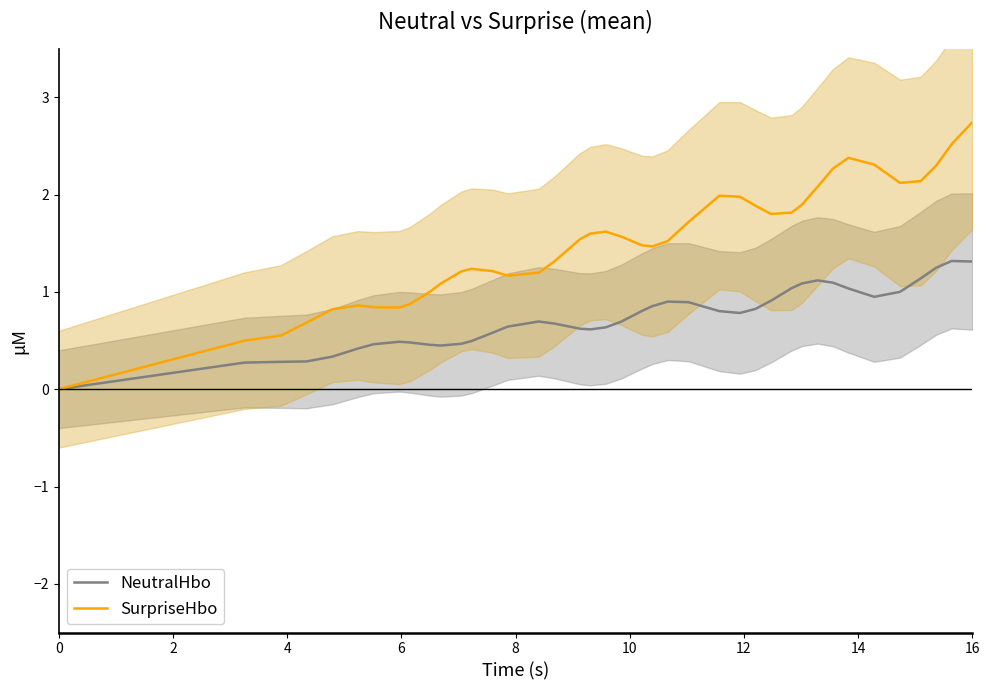

Reading left to right, transcribe all the data shown in this chart.

NeutralHbo: 0.0	0.3	0.3	0.3	0.3	0.4	0.5	0.5	0.5	0.5	0.4	0.5	0.5	0.6	0.6	0.7	0.7	0.6	0.6	0.6	0.7	0.8	0.9	0.9	0.9	0.8	0.8	0.8	0.9	1.0	1.1	1.1	1.1	1.0	0.9	1.0	1.1	1.2	1.3	1.3
SurpriseHbo: 0.0	0.5	0.6	0.7	0.8	0.9	0.8	0.8	0.9	1.0	1.1	1.2	1.2	1.2	1.2	1.2	1.3	1.5	1.6	1.6	1.6	1.5	1.5	1.5	1.7	2.0	2.0	1.9	1.8	1.8	1.9	2.1	2.3	2.4	2.3	2.1	2.1	2.3	2.5	2.7